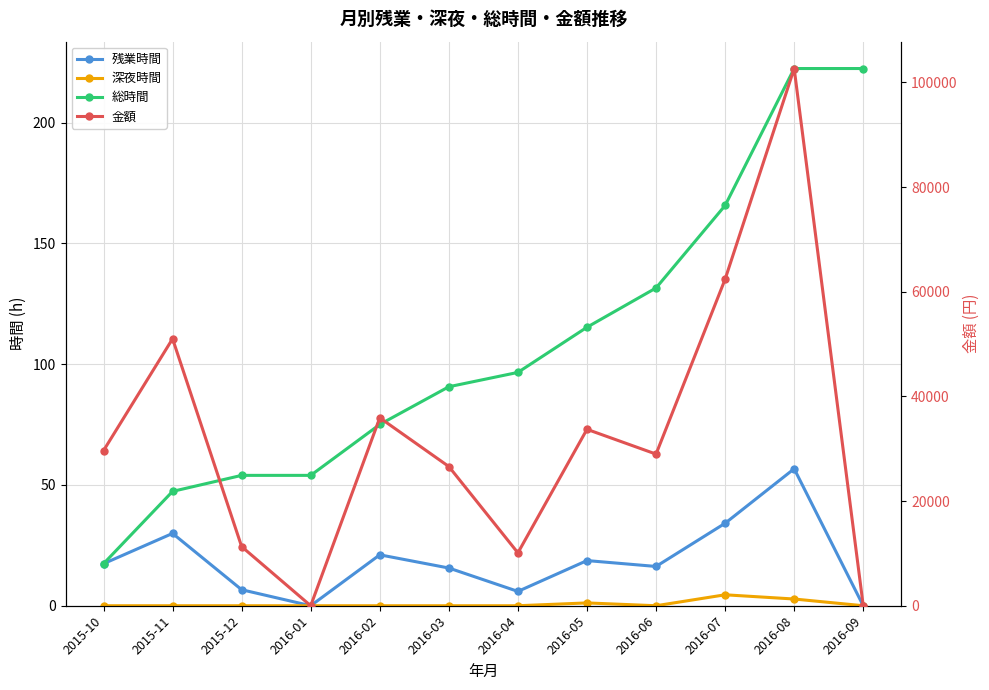

The value of 残業時間 at 2016-02 is 7.1. True or false?

False